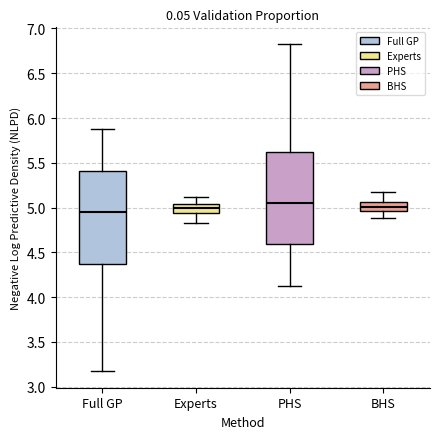

Reading left to right, transcribe this box plot: for each box, give where its median line is, the range the box spans, and where its two whiskers end, as read against the y-axis. The values are not printed on the chart, so give them approximately, as read against the axis.

Full GP: median 4.95, box 4.35 to 5.40, whiskers 3.15 to 5.85
Experts: median 5.00, box 4.95 to 5.05, whiskers 4.80 to 5.10
PHS: median 5.05, box 4.60 to 5.65, whiskers 4.15 to 6.85
BHS: median 5.00, box 4.95 to 5.05, whiskers 4.90 to 5.20